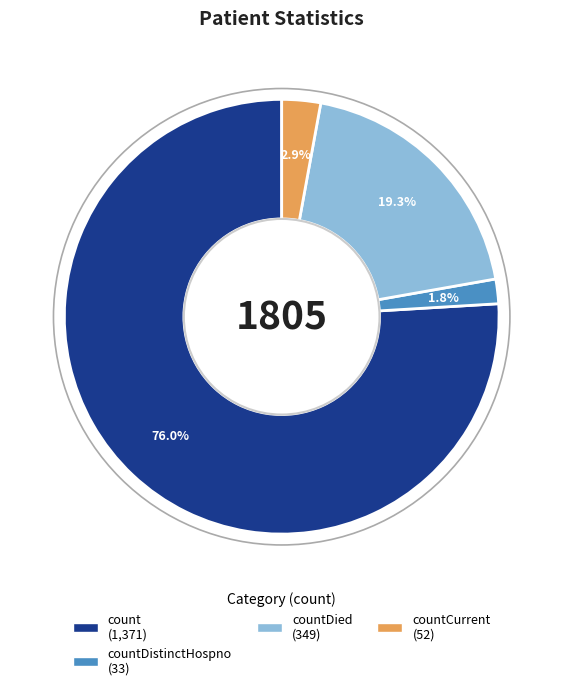

Does any single category account for the majority?

Yes